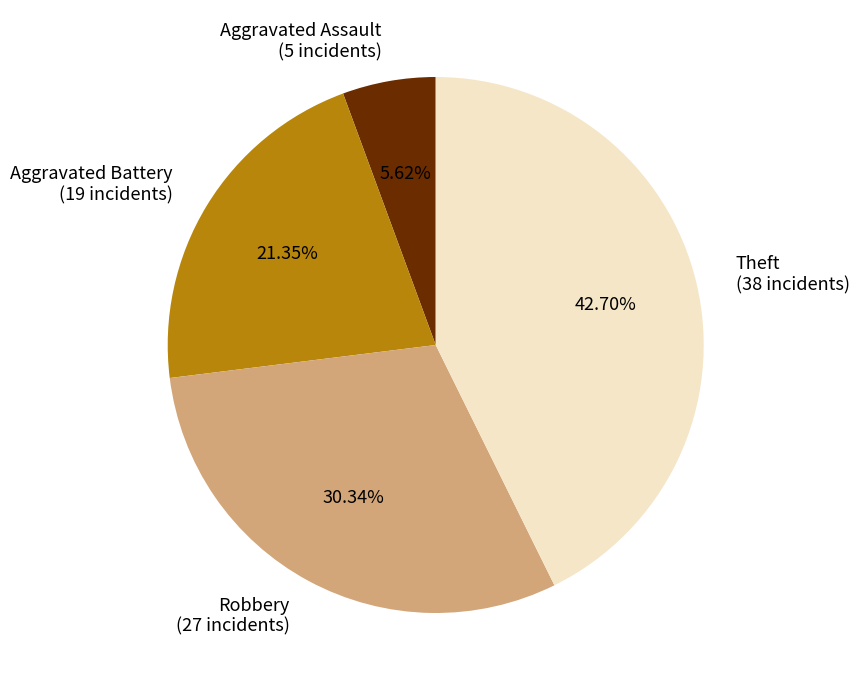

Between Robbery and Aggravated Assault, which is larger?

Robbery